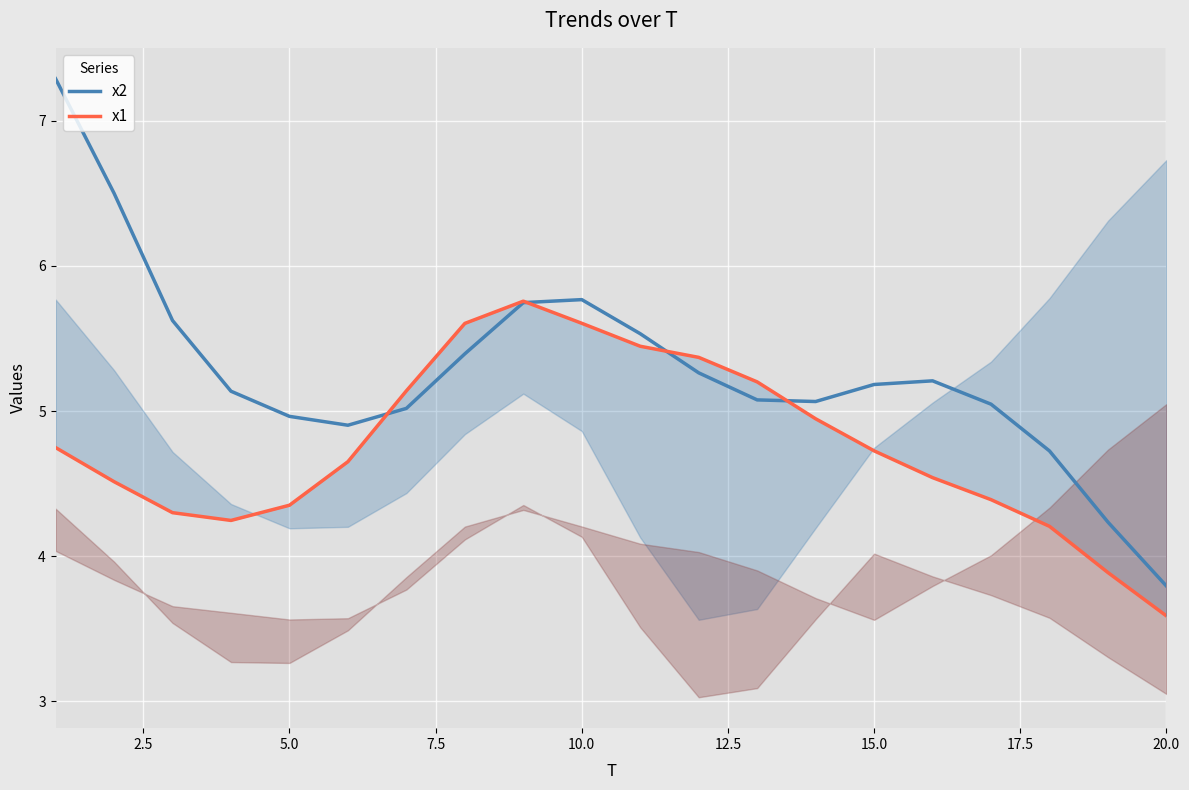

What are all the series names shown in the legend?

x2, x1